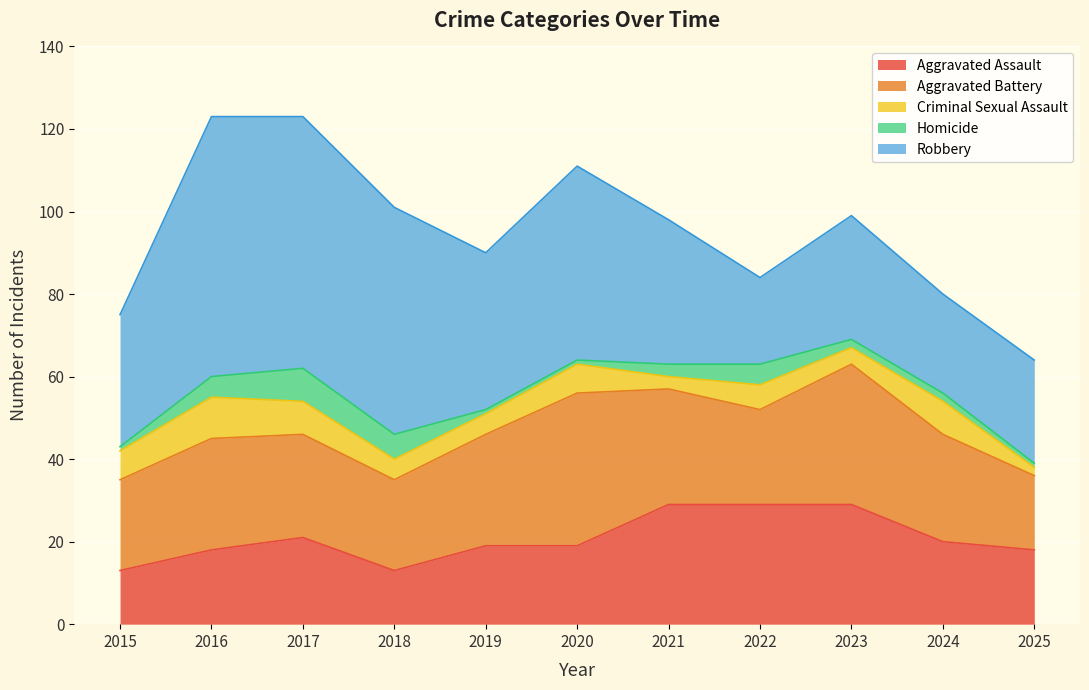

At which category is the sum across all series the highest?

2016